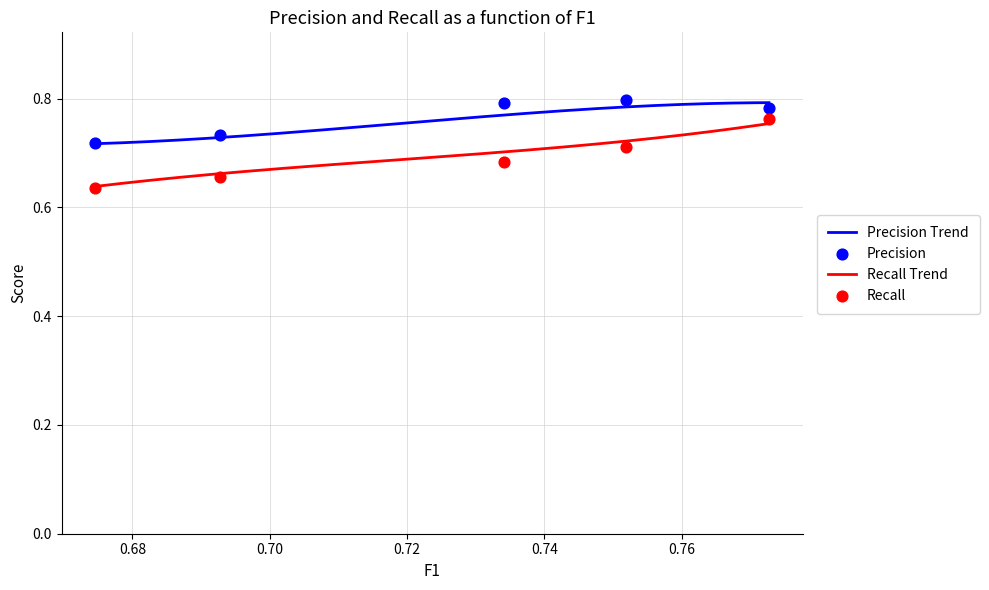

What is the total value across all series at 6?

1.5